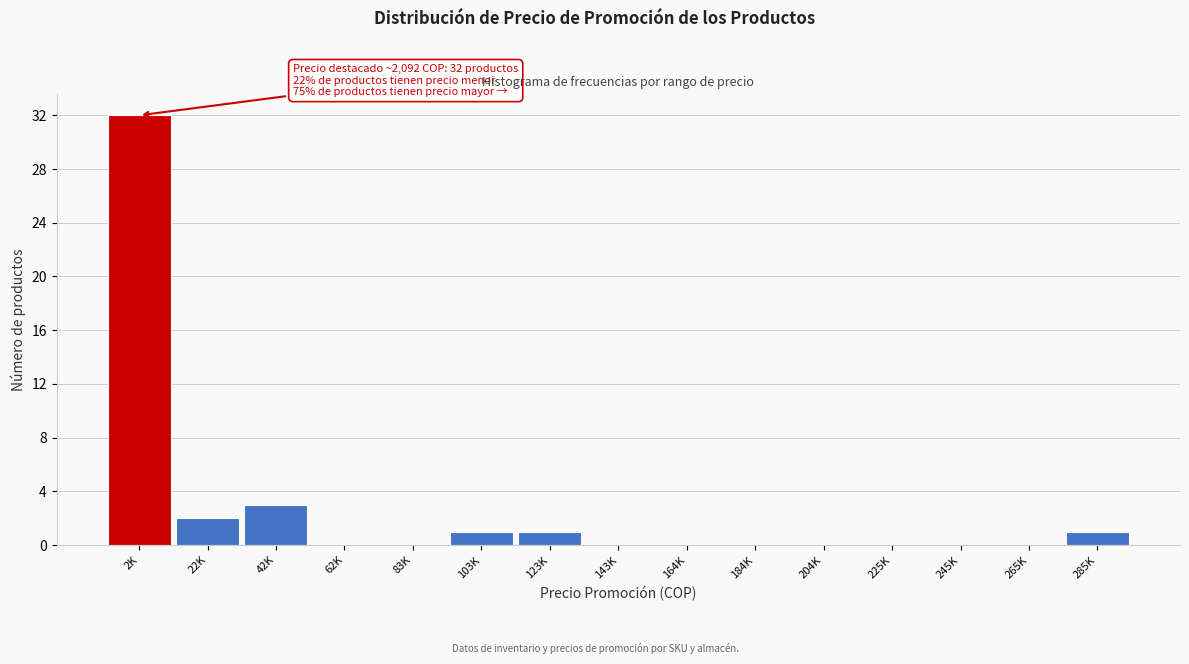

Reading left to right, list all the values displayed in this chart.

2K=32	22K=2	42K=3	62K=0	83K=0	103K=1	123K=1	143K=0	164K=0	184K=0	204K=0	225K=0	245K=0	265K=0	285K=1